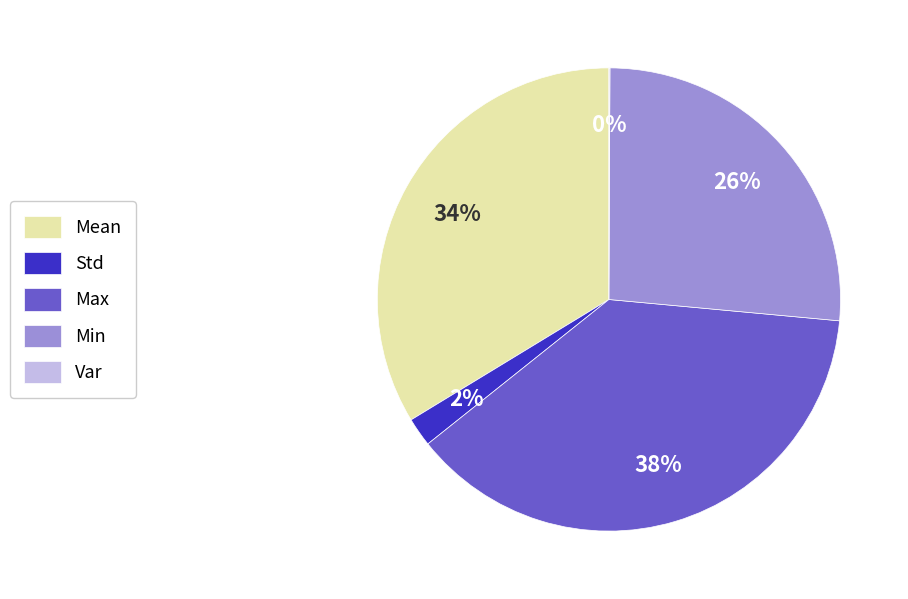

What percentage is the Mean slice, to the nearest percent?

34%